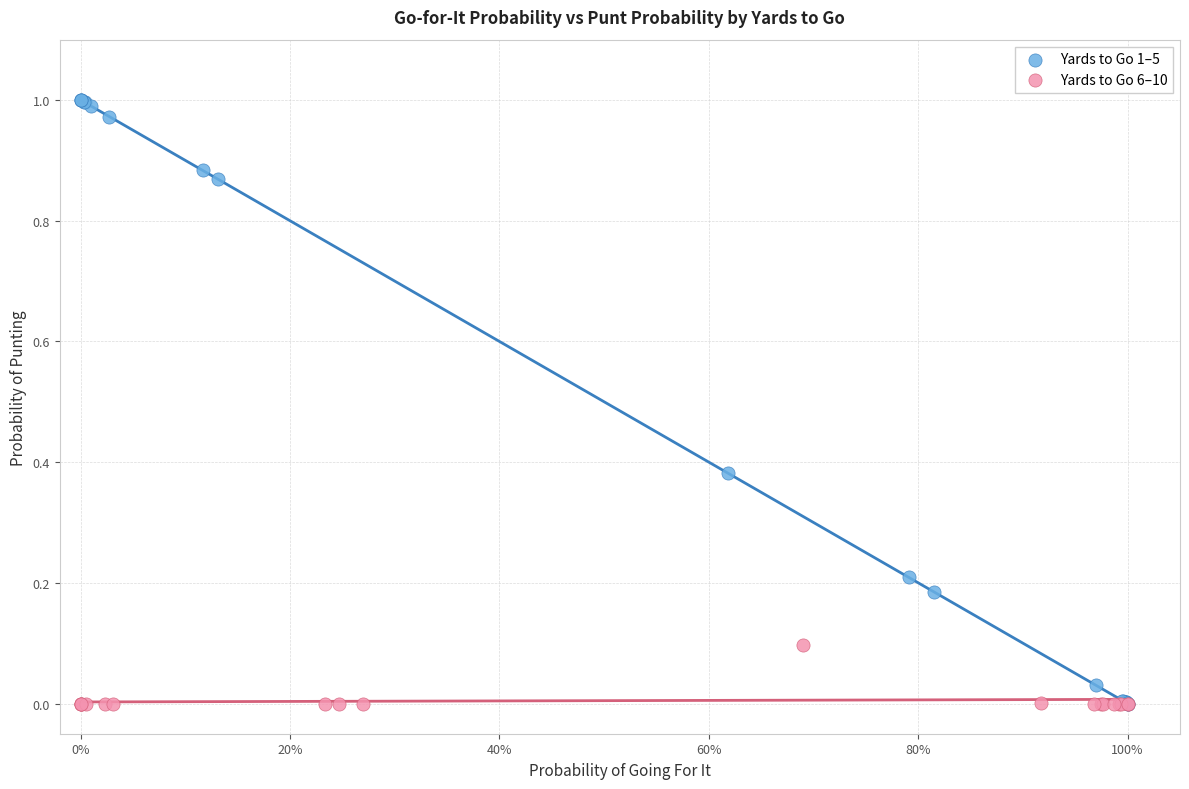

Which series has the largest Y range (max minus min)?

Yards to Go 1–5